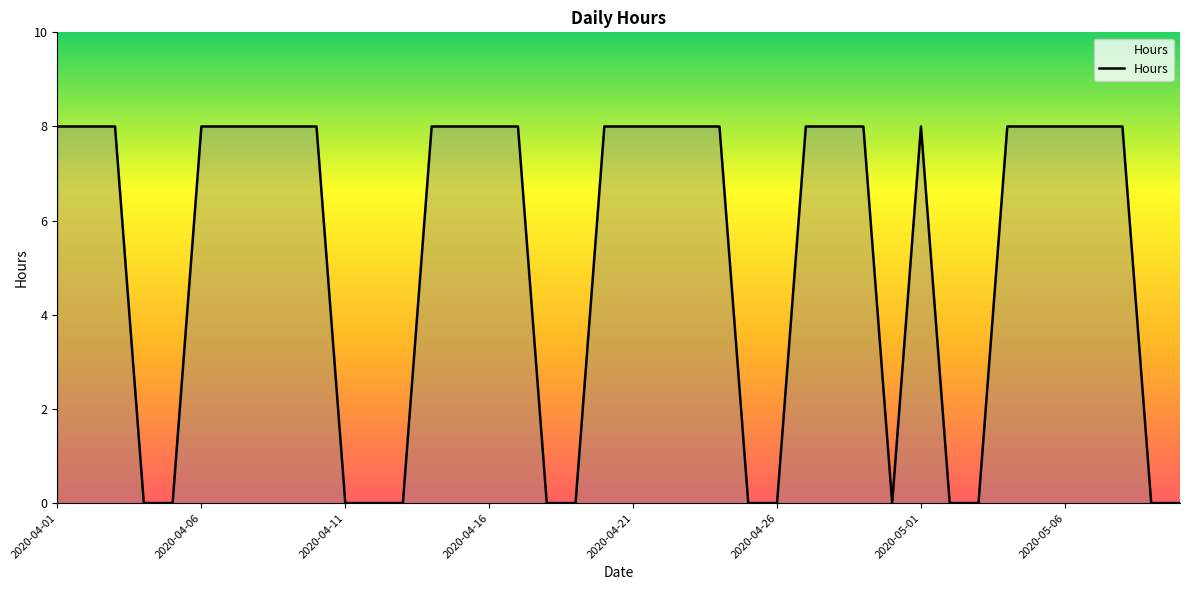

What is the difference between the maximum and minimum values?

8